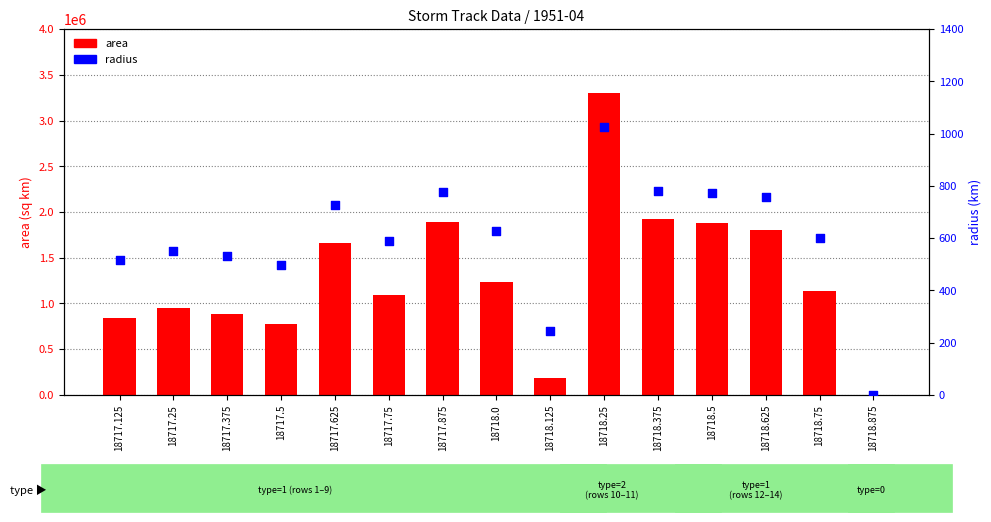

Which series has the largest total across all categories?

area